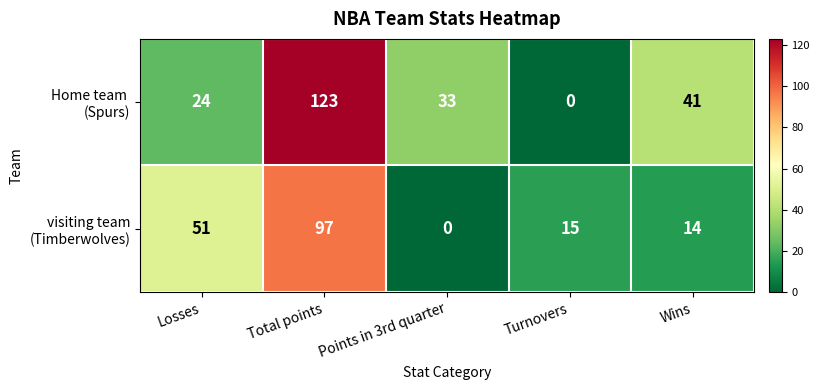

Which label corresponds to the largest value in the chart?

Total points